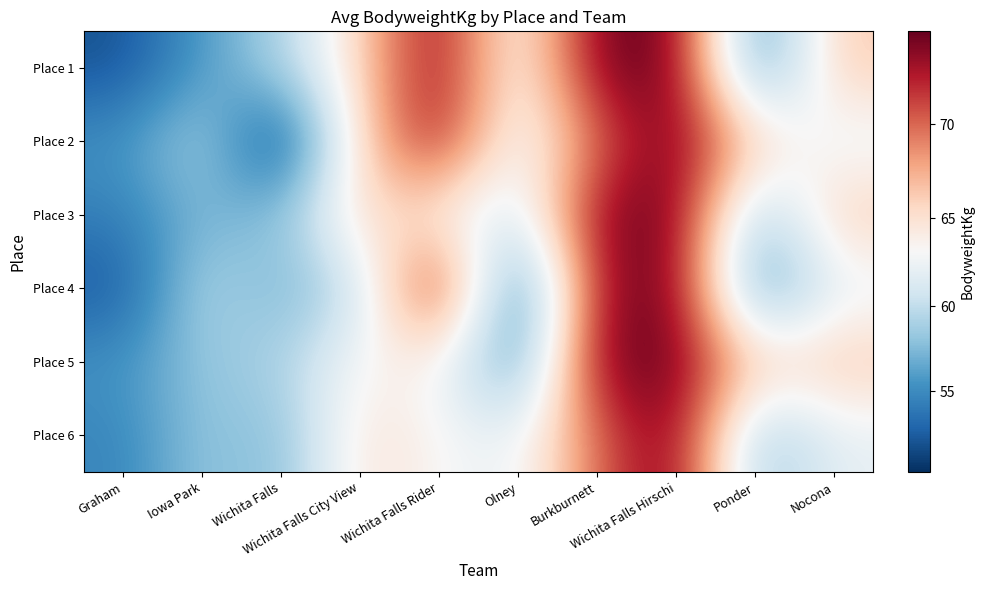

Reading left to right, transcribe all the data shown in this chart.

Place 1: Graham=51.9	Iowa Park=56.0	Wichita Falls=59.1	Wichita Falls City View=65.7	Wichita Falls Rider=74.0	Olney=62.1	Burkburnett=74.7	Wichita Falls Hirschi=74.9	Ponder=54.3	Nocona=66.4
Place 2: Graham=55.4	Iowa Park=59.6	Wichita Falls=50.3	Wichita Falls City View=65.9	Wichita Falls Rider=73.5	Olney=61.5	Burkburnett=69.9	Wichita Falls Hirschi=74.9	Ponder=66.1	Nocona=62.1
Place 3: Graham=54.3	Iowa Park=57.3	Wichita Falls=57.6	Wichita Falls City View=66.1	Wichita Falls Rider=63.6	Olney=60.7	Burkburnett=74.0	Wichita Falls Hirschi=74.9	Ponder=57.6	Nocona=66.4
Place 4: Graham=52.2	Iowa Park=59.7	Wichita Falls=56.9	Wichita Falls City View=60.1	Wichita Falls Rider=74.5	Olney=52.2	Burkburnett=73.5	Wichita Falls Hirschi=74.9	Ponder=54.3	Nocona=62.1
Place 5: Graham=55.5	Iowa Park=58.2	Wichita Falls=59.1	Wichita Falls City View=63.6	Wichita Falls Rider=63.5	Olney=54.6	Burkburnett=74.7	Wichita Falls Hirschi=74.9	Ponder=66.1	Nocona=66.4
Place 6: Graham=54.6	Iowa Park=58.4	Wichita Falls=57.3	Wichita Falls City View=65.1	Wichita Falls Rider=63.3	Olney=62.1	Burkburnett=69.9	Wichita Falls Hirschi=74.9	Ponder=57.6	Nocona=62.1